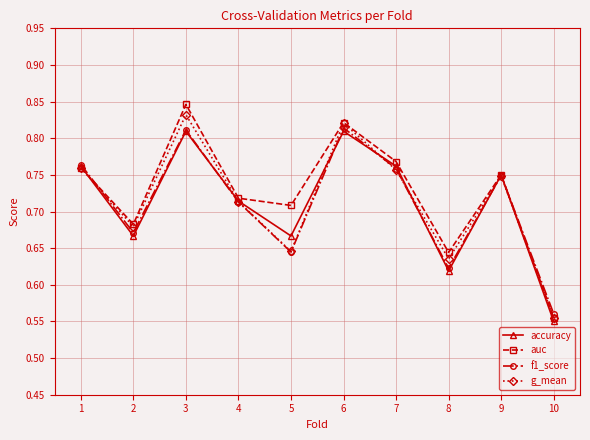

Where is f1_score nearest to the value 0?

10